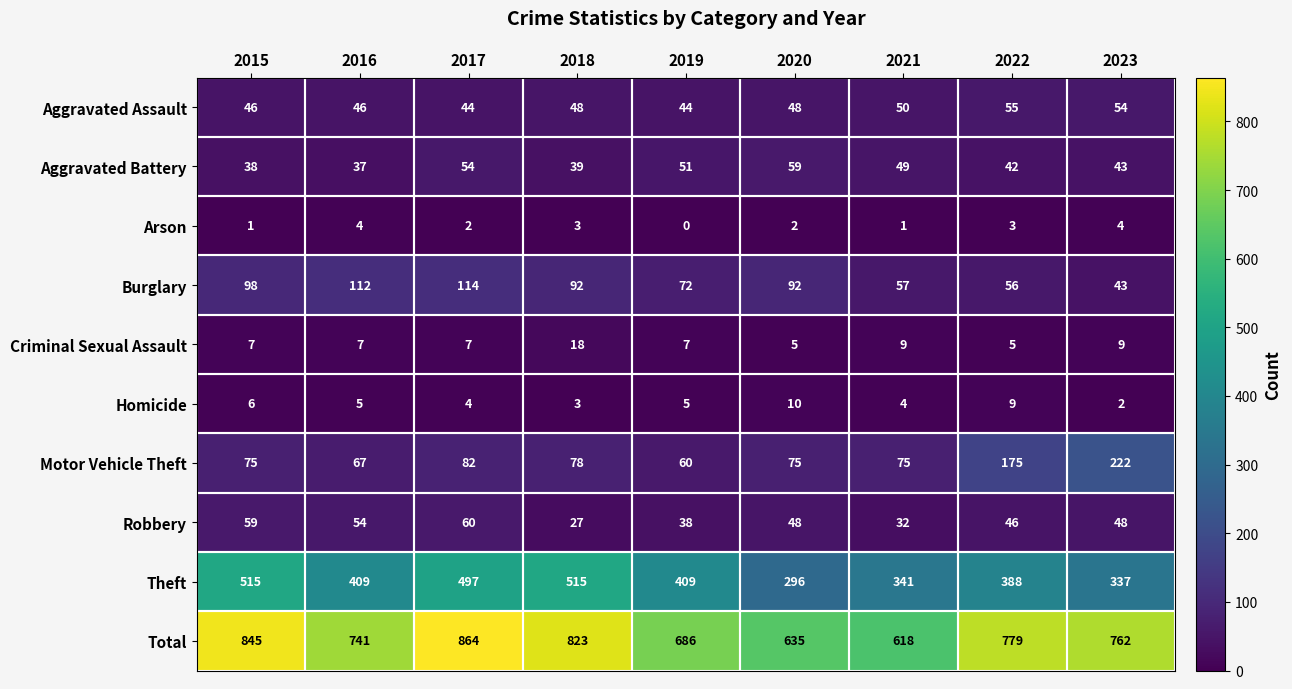

Which series has the largest total across all categories?

Total